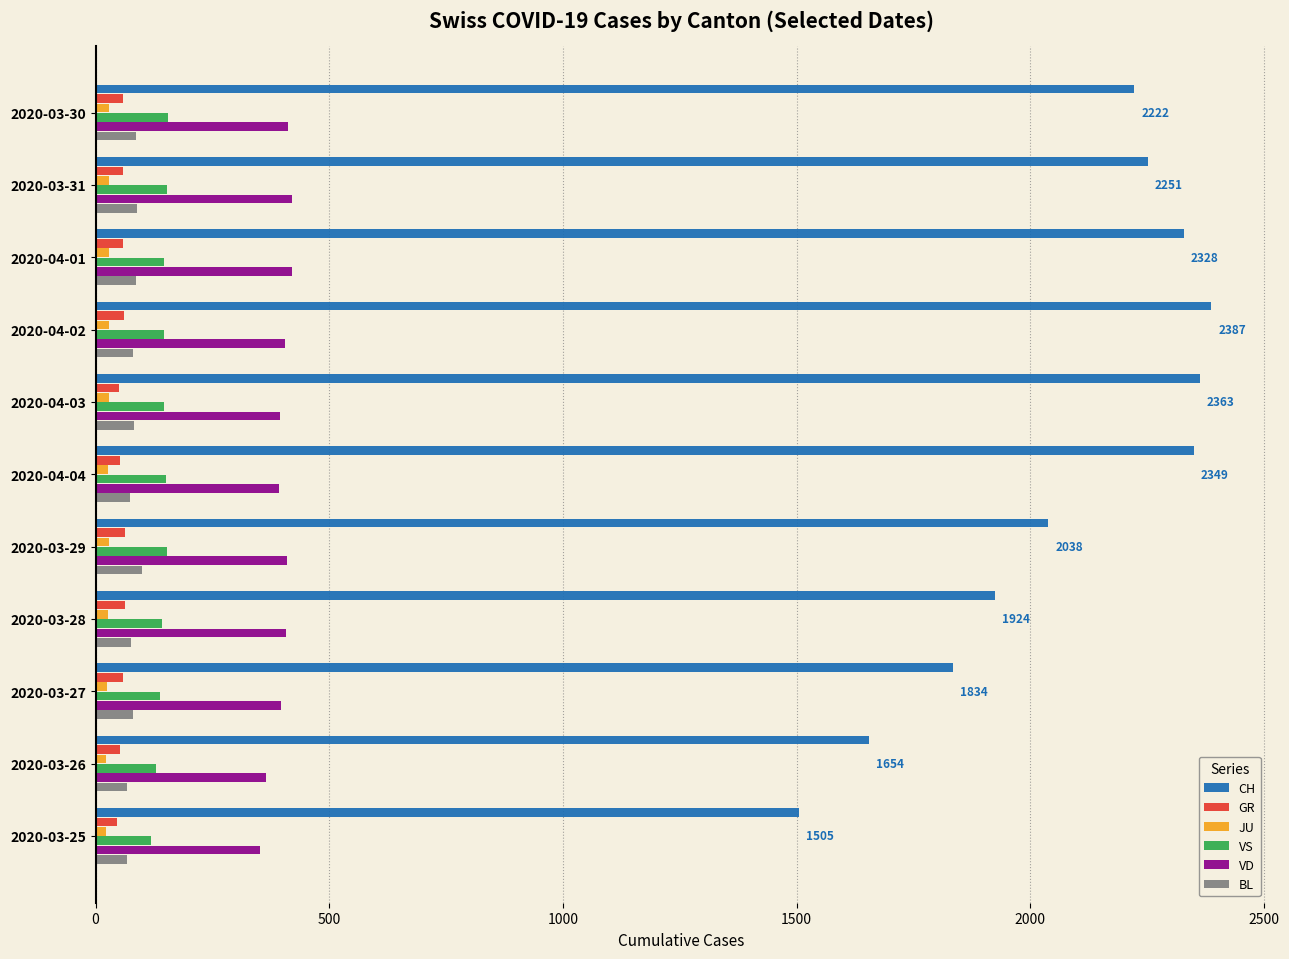

What is the maximum value for VS?

154